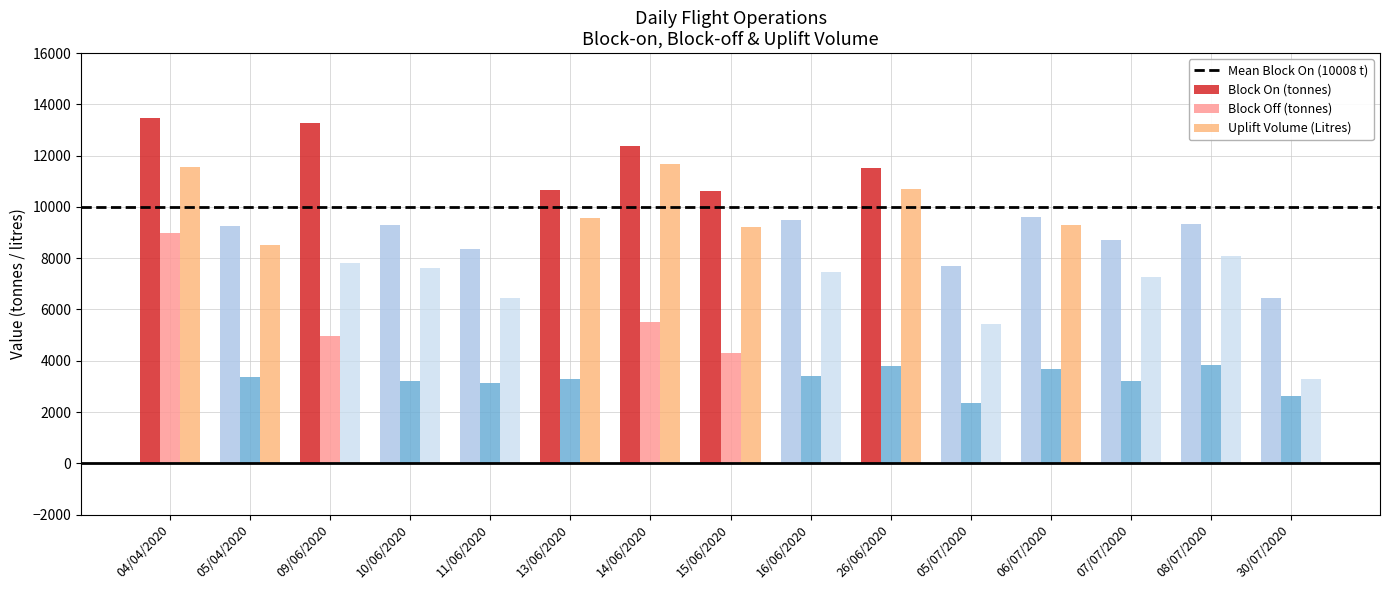

What is the label of the 2nd bar from the right?

08/07/2020